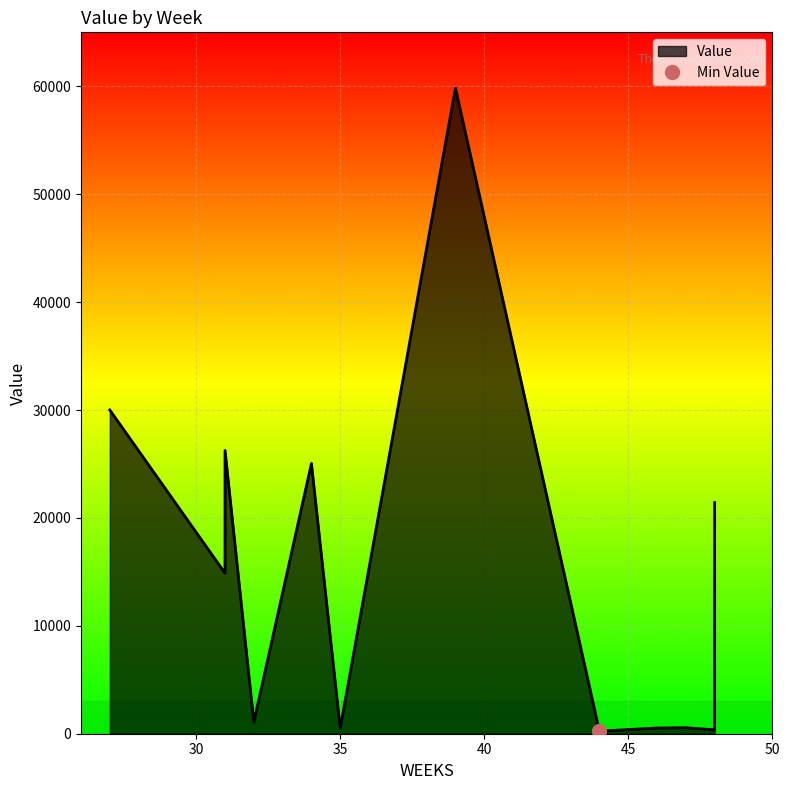

What is the ratio of the value at 31 to the value at 39?

0.2